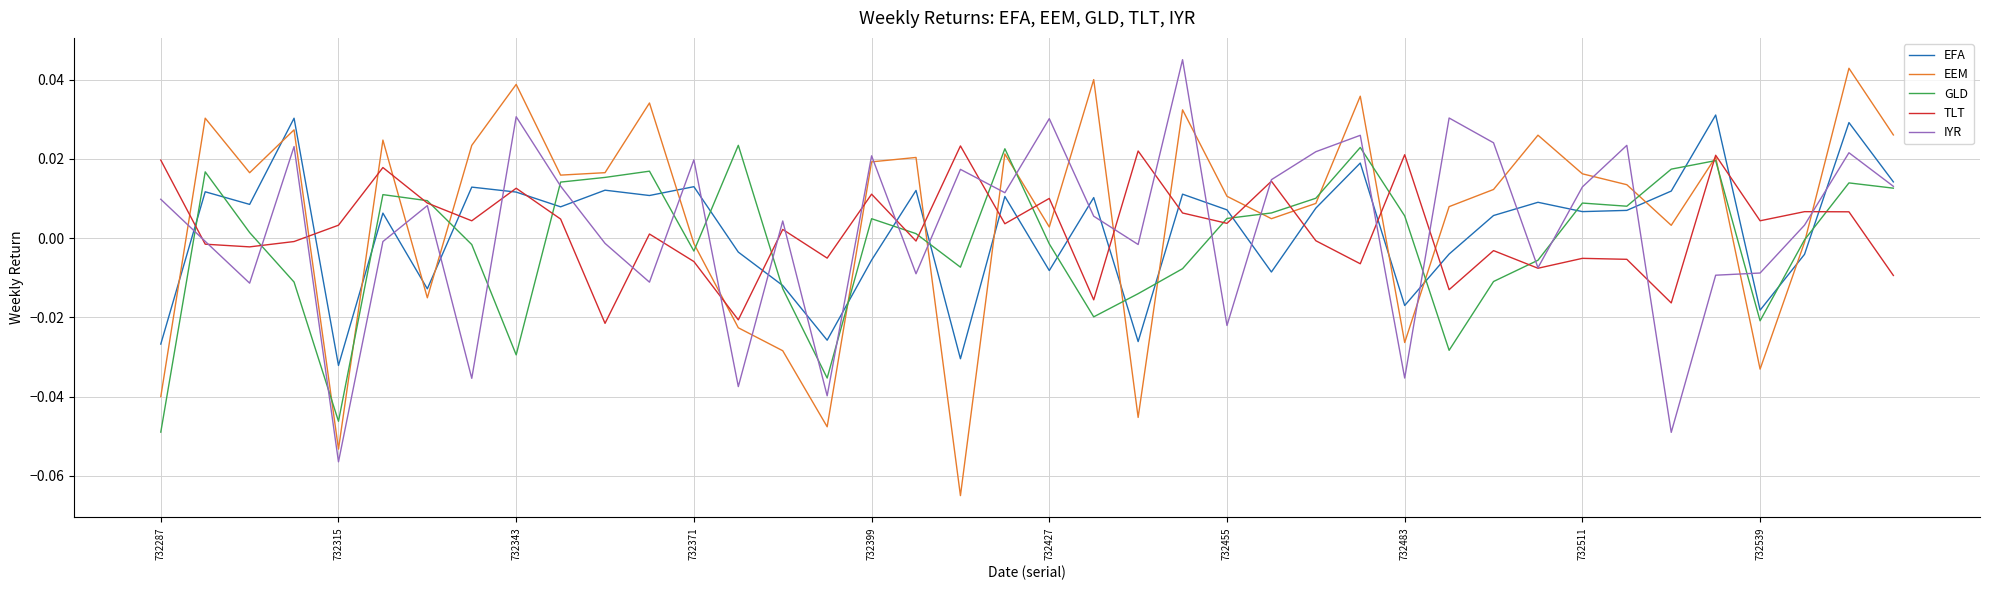

How many times do IYR and EEM cross each other?

21